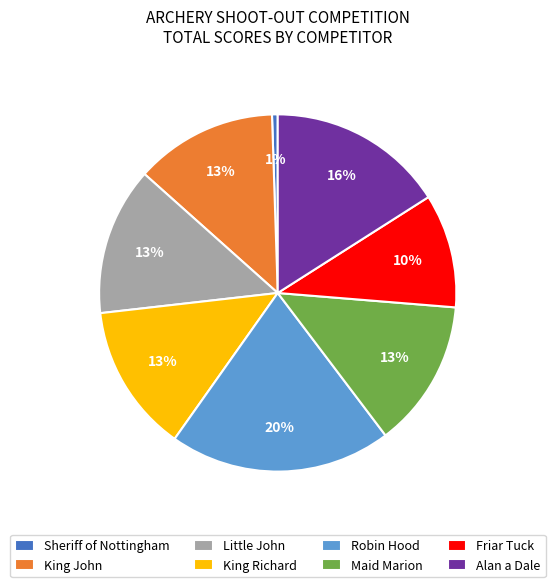

True or false: Friar Tuck accounts for 1% of the total.

False